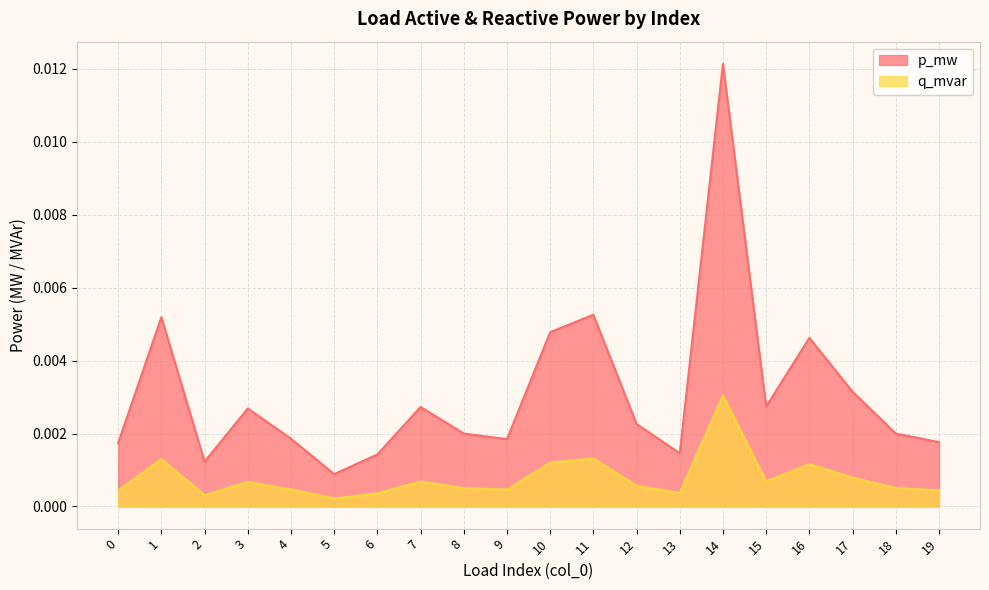

Which series has the widest spread of values?

p_mw